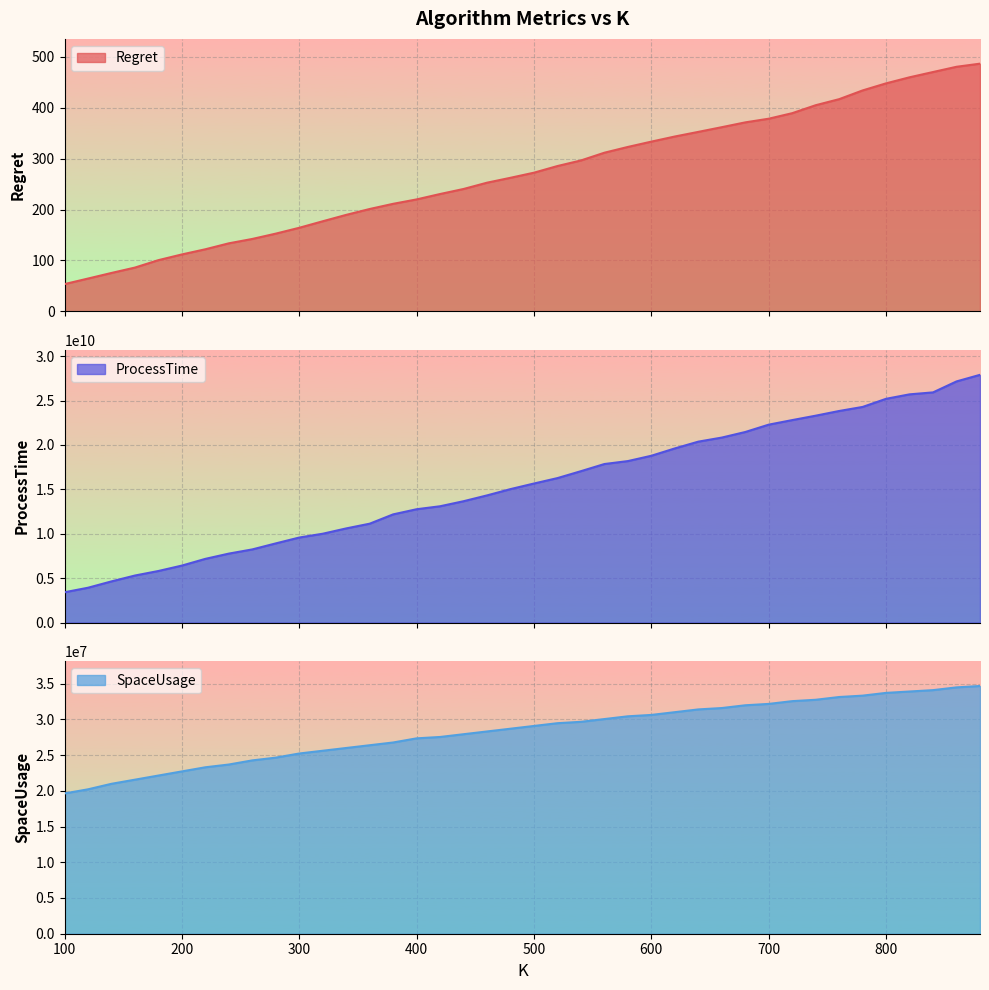

What is the approximate value of Regret at 620?

343.6